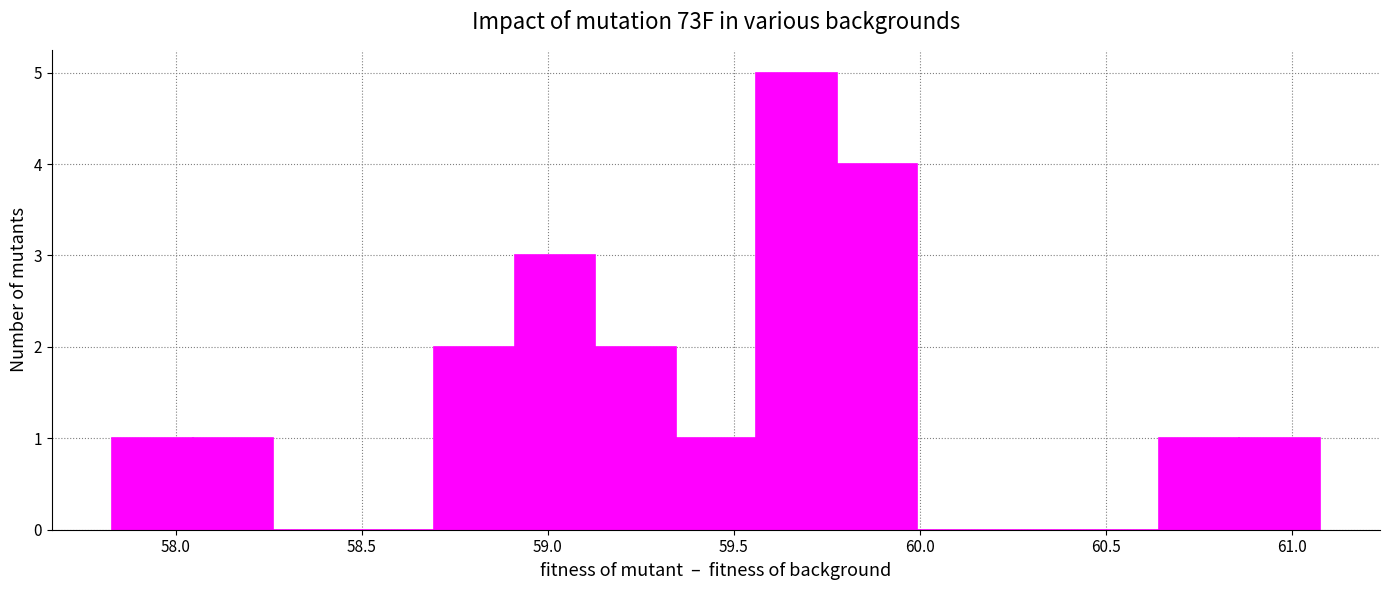

Reading left to right, transcribe this chart: for each bar, give the range it covers on the x-axis and its height. Neither the bar edges nor the heights are printed on the chart, so give them approximately, as read against the axes.

57.85 to 58.05: 1
58.05 to 58.25: 1
58.25 to 58.50: 0
58.50 to 58.70: 0
58.70 to 58.90: 2
58.90 to 59.15: 3
59.15 to 59.35: 2
59.35 to 59.55: 1
59.55 to 59.80: 5
59.80 to 60.00: 4
60.00 to 60.20: 0
60.20 to 60.45: 0
60.45 to 60.65: 0
60.65 to 60.85: 1
60.85 to 61.05: 1